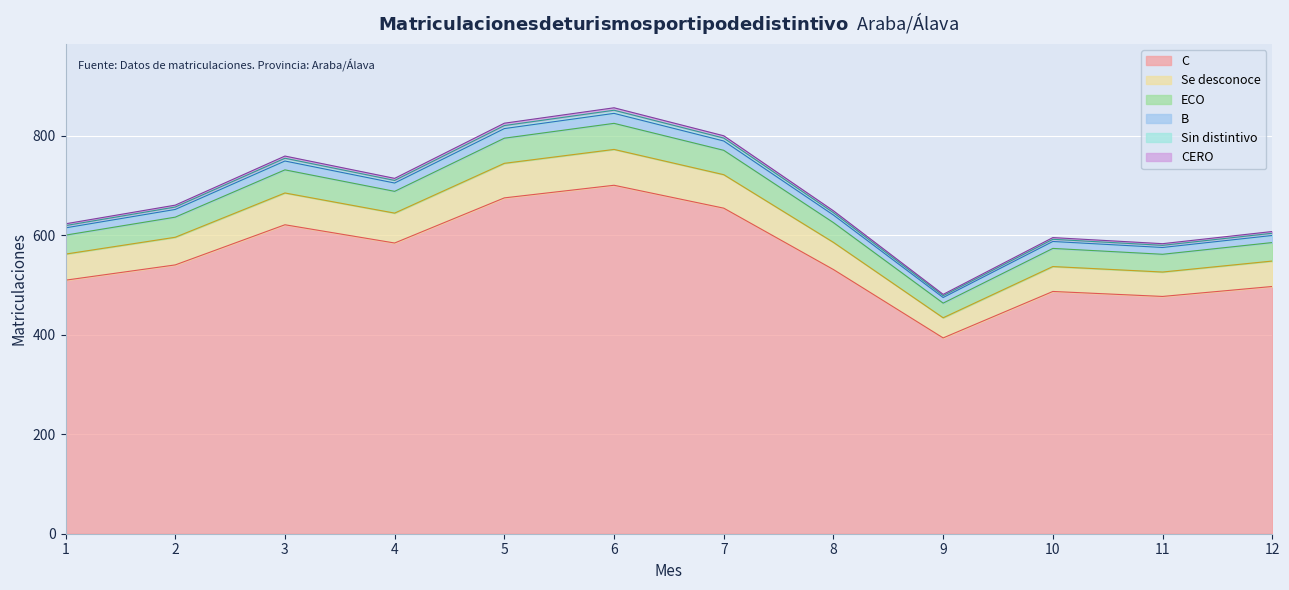

True or false: B and C cross at least once.

False